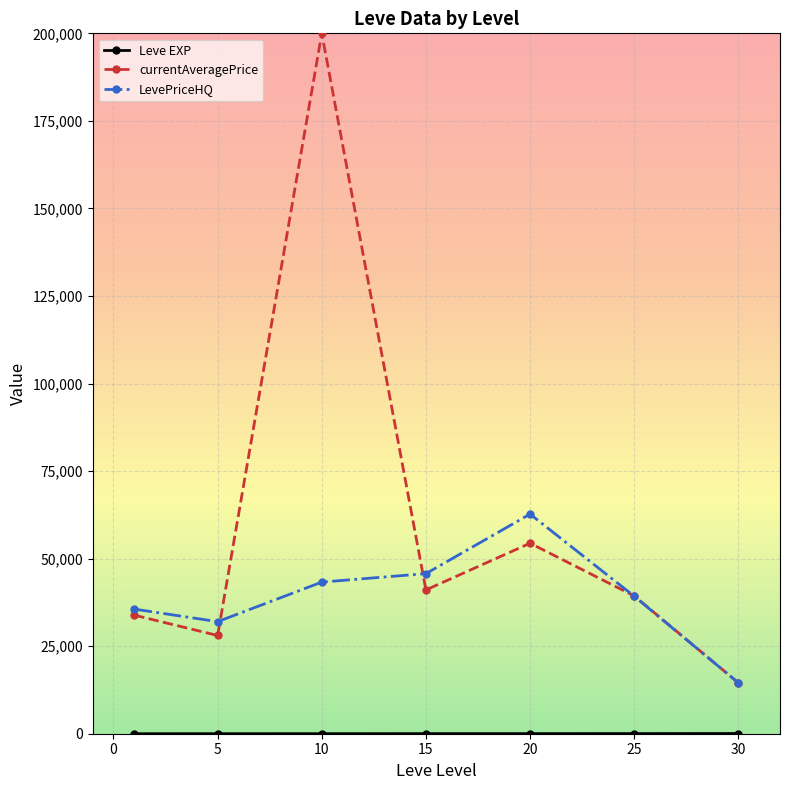

Which series has the largest total across all categories?

currentAveragePrice